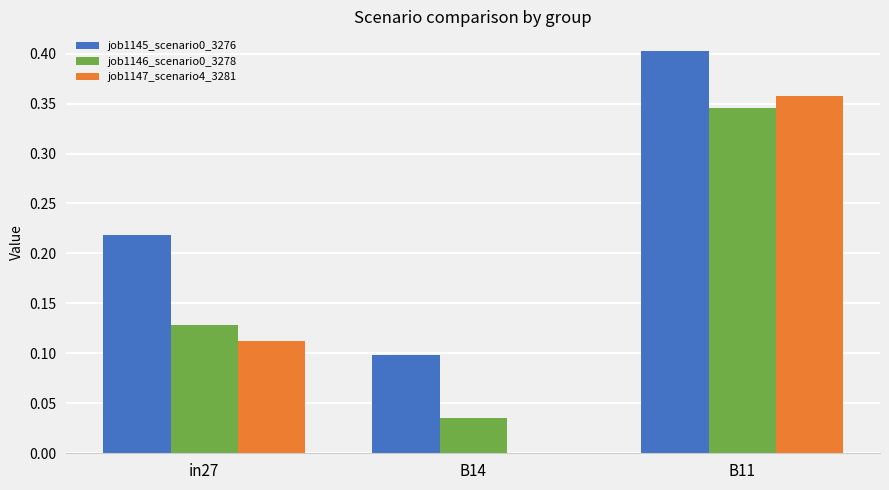

What is the total value across all series at in27?

0.5